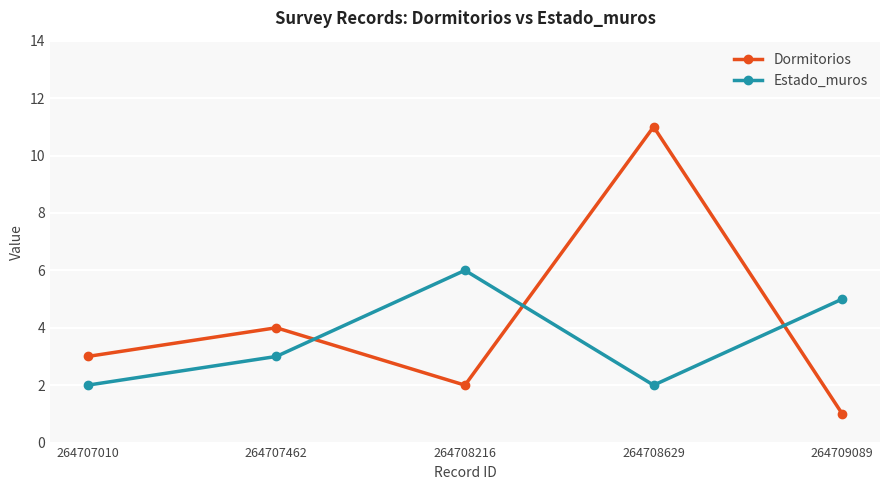

What value does the Estado_muros series have at 264708216?

6